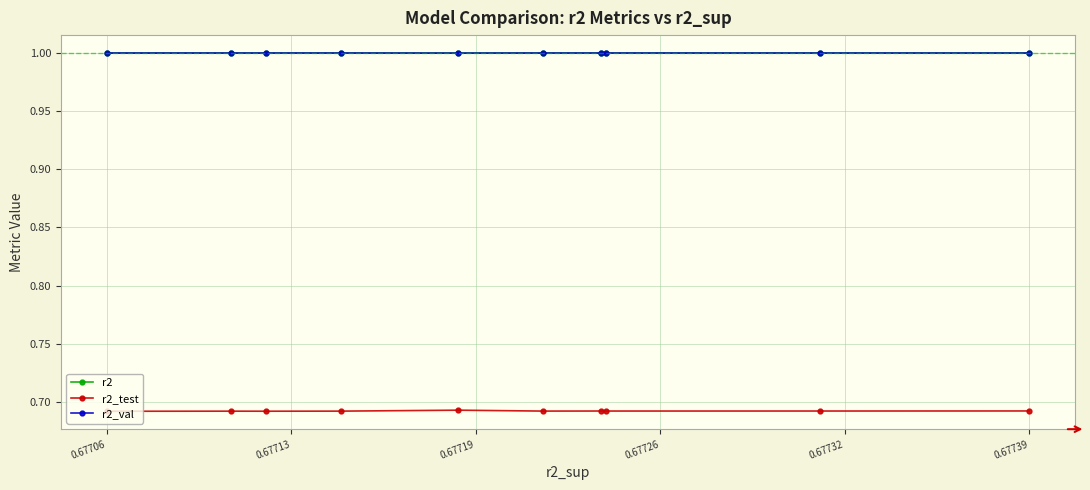

What is the value of the r2 point at the 6th from the left?

1.0